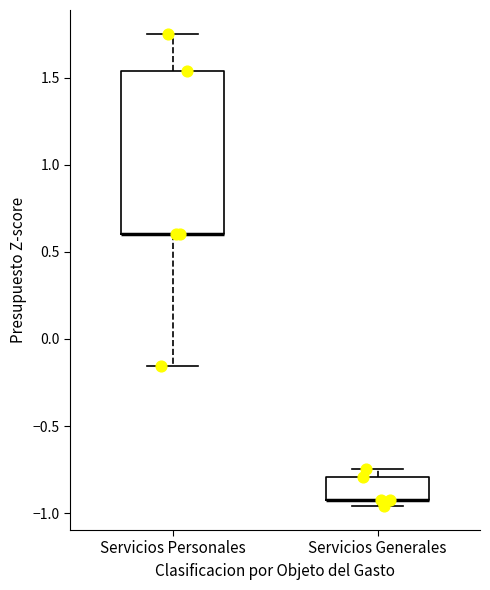

Reading left to right, read every box against the y-axis: the position of its median line, the range the box covers, and the ends of its whiskers. The values are not printed on the chart, so give them approximately, as read against the axis.

Servicios Personales: median 0.60 (drawn on the box's lower edge), box 0.60 to 1.55, whiskers -0.15 to 1.75
Servicios Generales: median -0.90 (drawn on the box's lower edge), box -0.90 to -0.80, whiskers -0.95 to -0.75